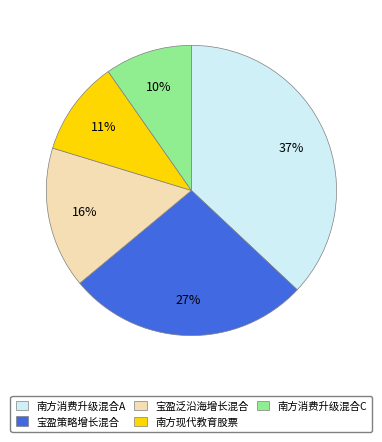

Is there a majority slice in this chart?

No